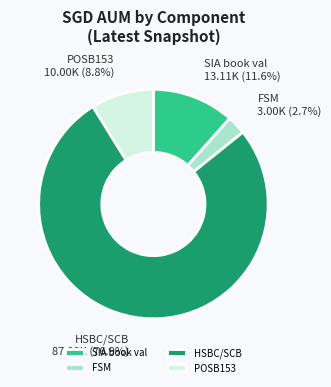

Which category has the biggest portion of the pie?

HSBC/SCB